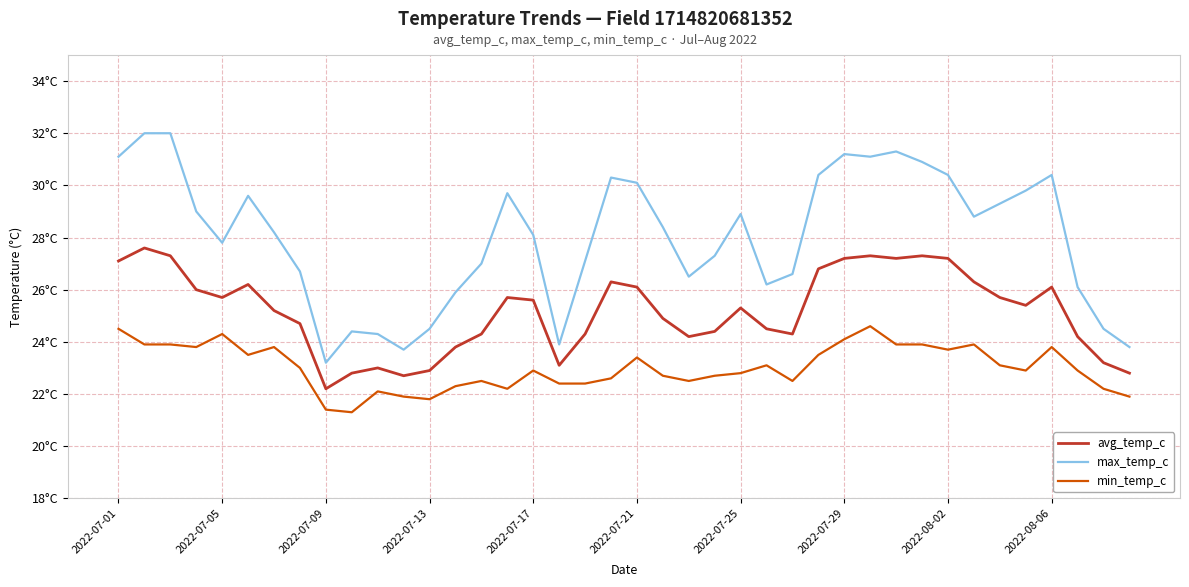

Which series has the widest spread of values?

max_temp_c